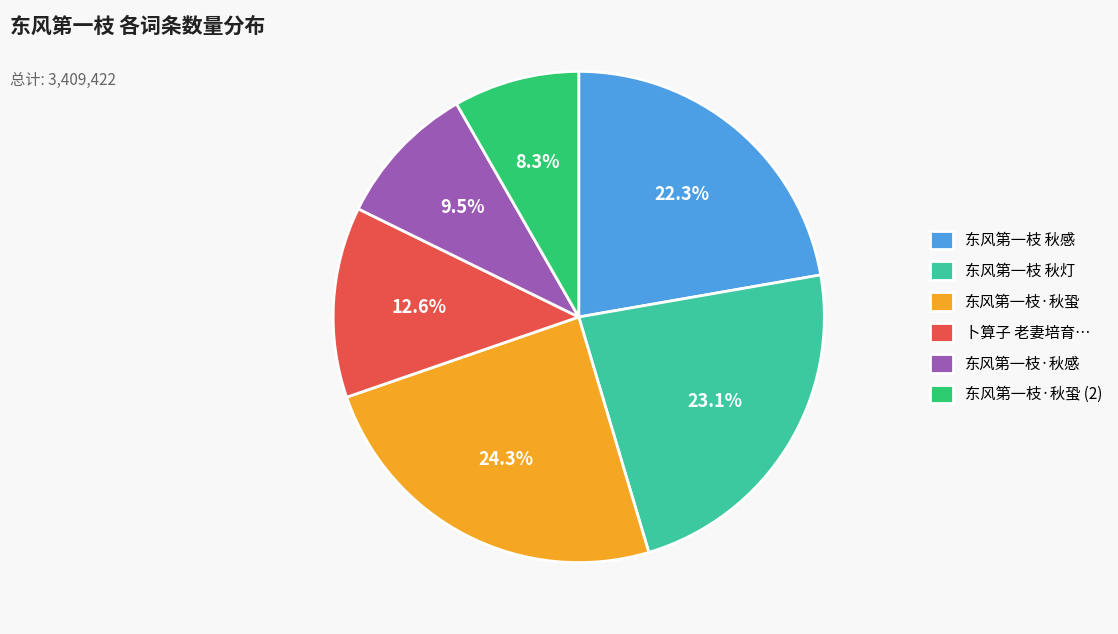

To the nearest percent, what is the average slice percentage?

17%